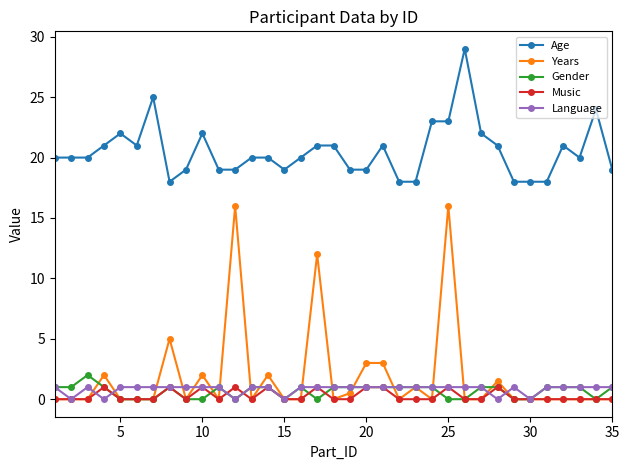

Which series has the largest total across all categories?

Age